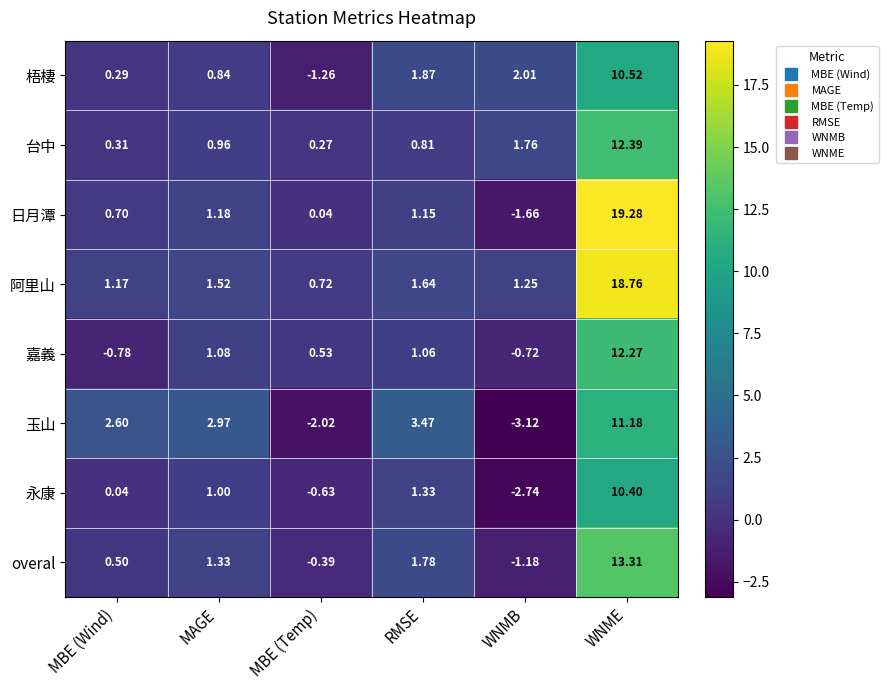

Rank the series by their maximum value, from highest to lowest.

日月潭, 阿里山, overal, 台中, 嘉義, 玉山, 梧棲, 永康